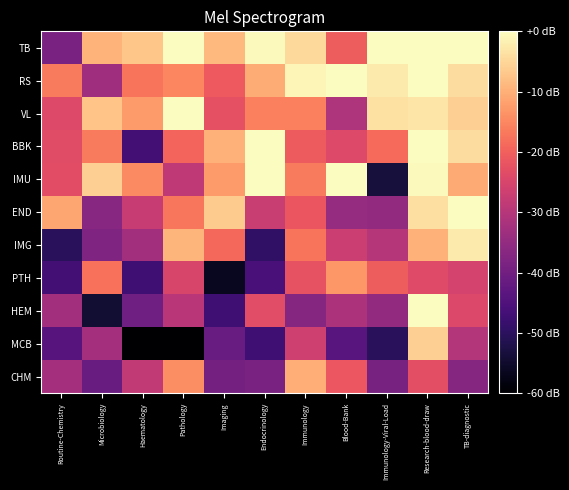

Between TB-diagnostic and Immunology-Viral-Load, which is larger?

TB-diagnostic